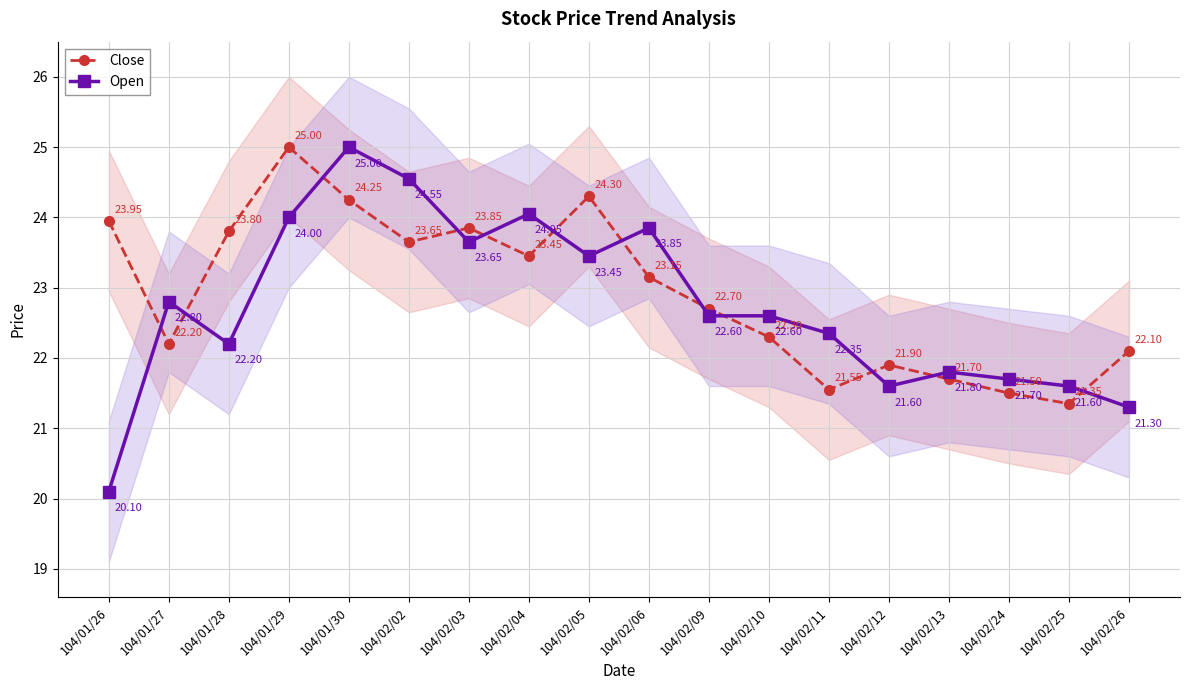

At which category does Open reach its first local peak?

104/01/27